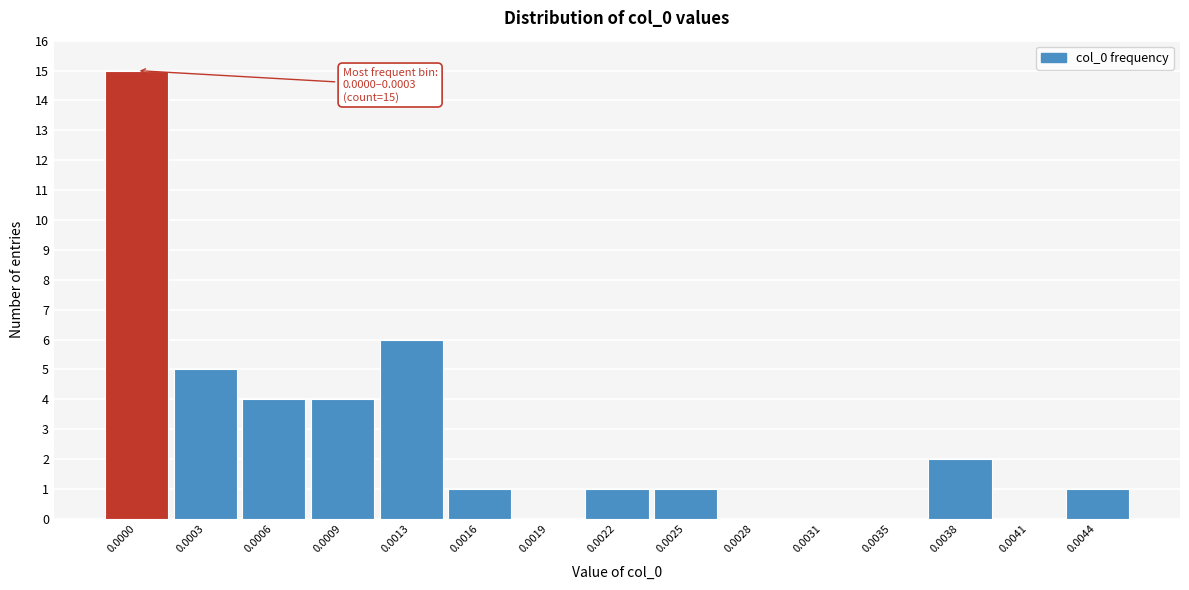

Reading left to right, list all the values displayed in this chart.

0.0000=15	0.0003=5	0.0006=4	0.0009=4	0.0013=6	0.0016=1	0.0019=0	0.0022=1	0.0025=1	0.0028=0	0.0031=0	0.0035=0	0.0038=2	0.0041=0	0.0044=1